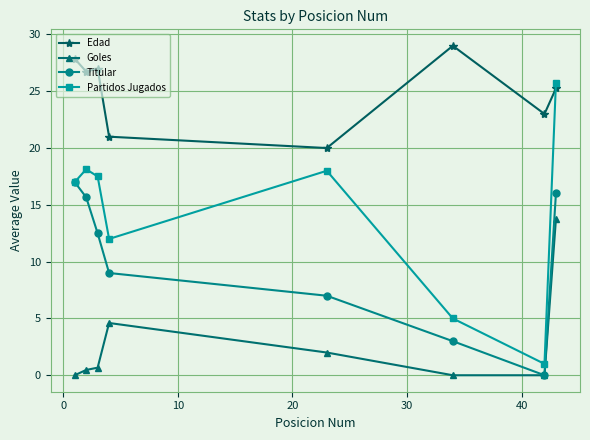

True or false: Goles has more than 2 points higher than both neighbors.

False